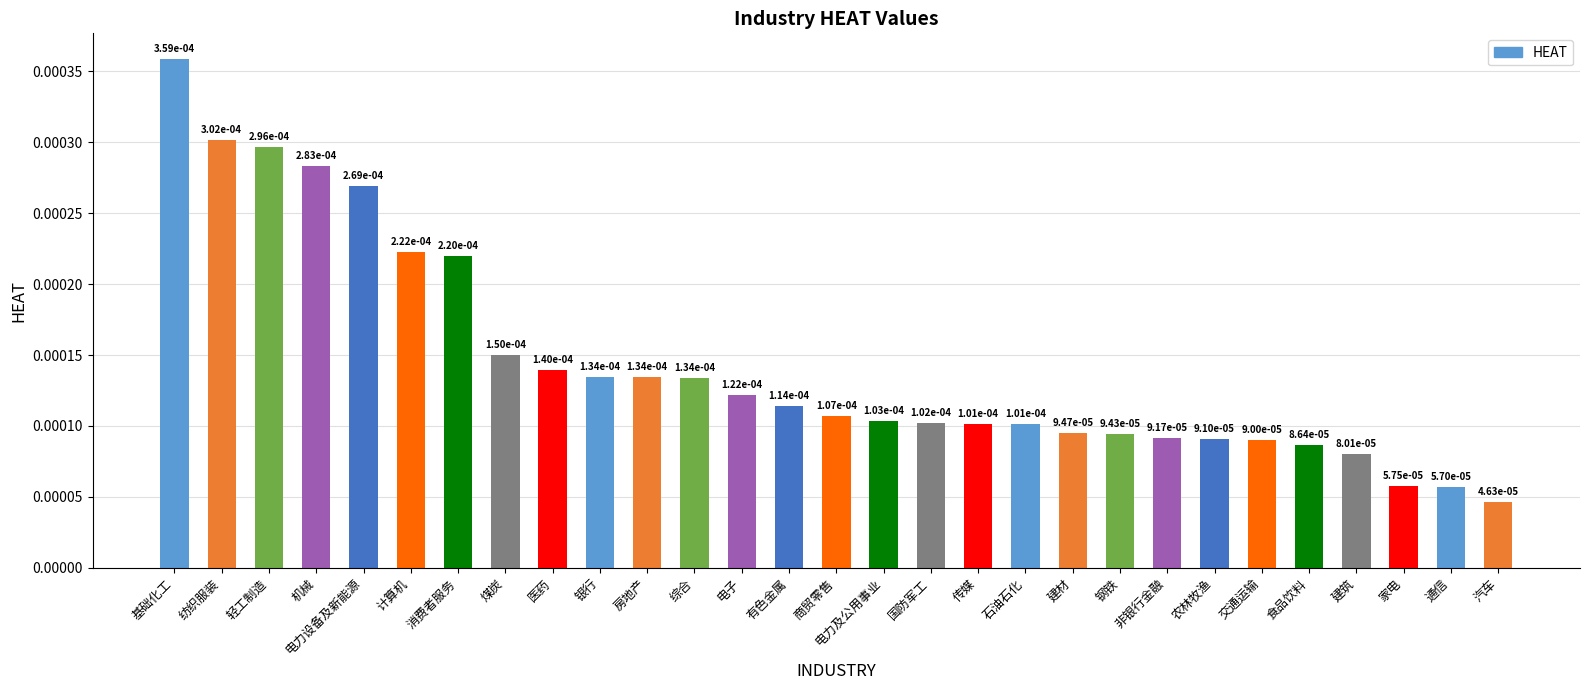

What is the label of the 21st bar from the left?

钢铁